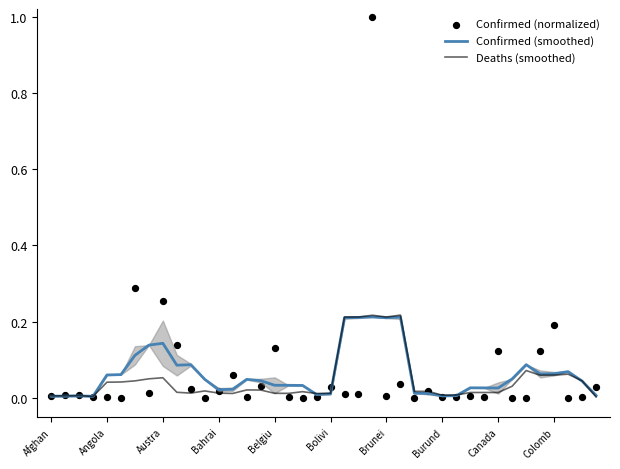

At how many categories does at least one series exceed 0?

40